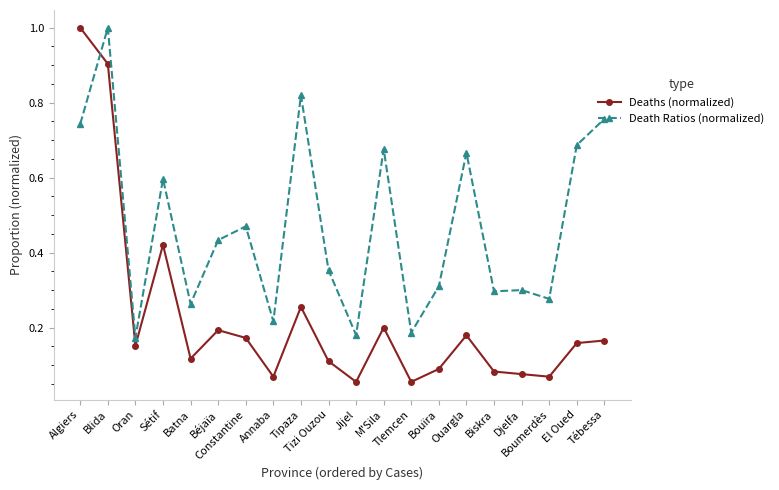

True or false: Death Ratios (normalized) has more than 1 points higher than both neighbors.

True